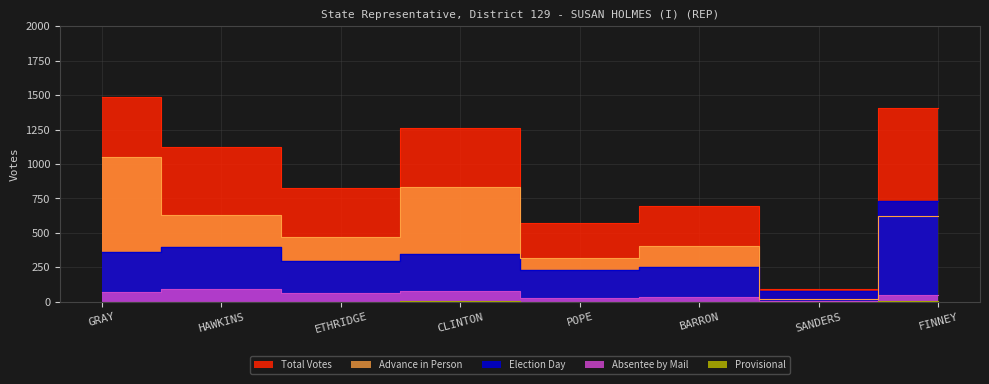

Between CLINTON and POPE, which series saw the biggest shift?

Total Votes